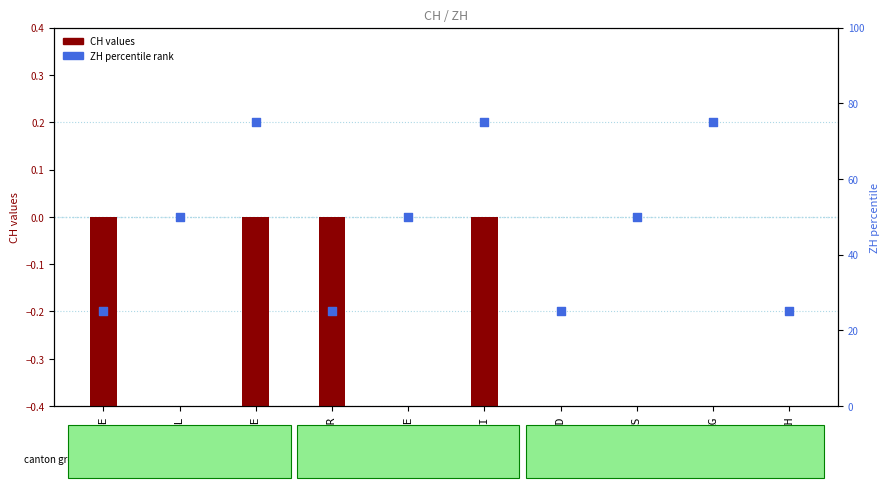

At how many categories does at least one series exceed 32?

6